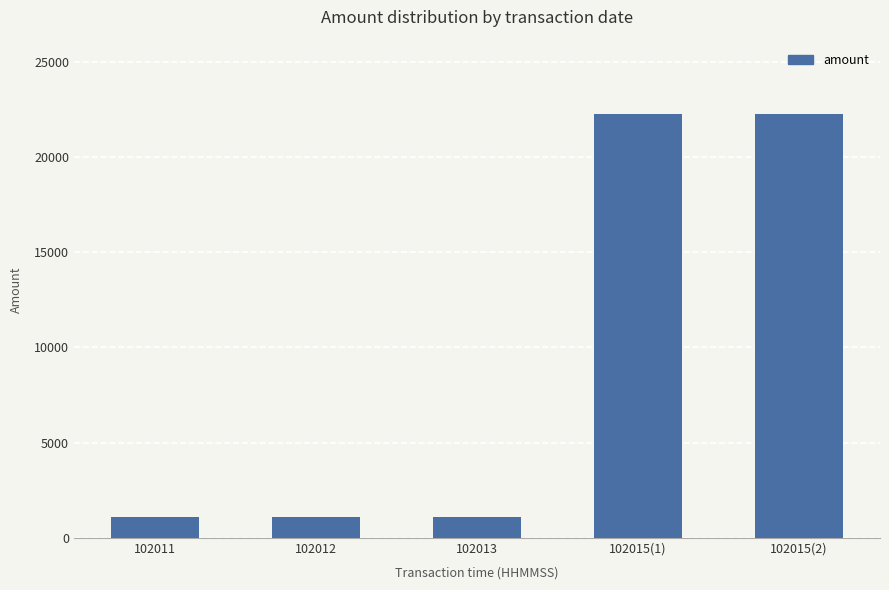

What is the label of the 1st bar from the left?

102011